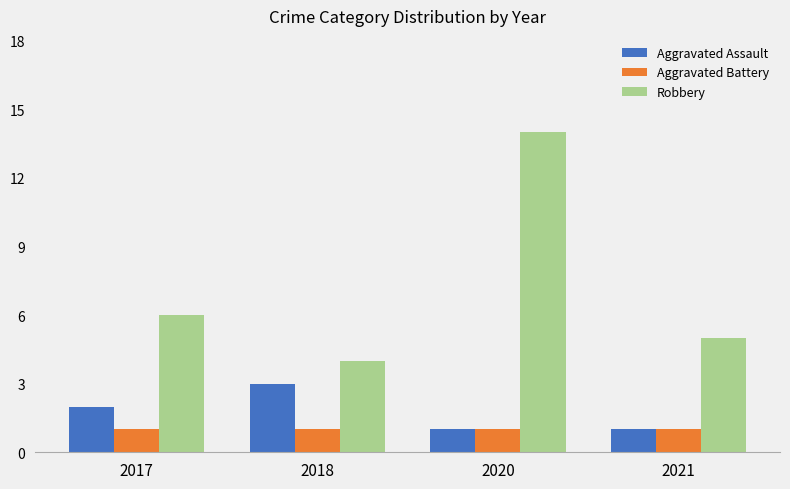

Is it true that Aggravated Assault equals 3 at 2017?

False